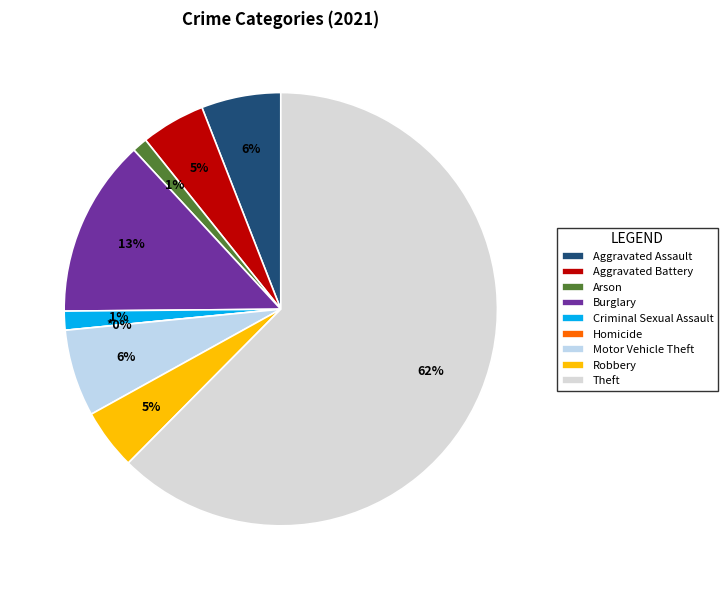

Rank the categories by value from lowest to highest.

Homicide, Arson, Criminal Sexual Assault, Robbery, Aggravated Battery, Aggravated Assault, Motor Vehicle Theft, Burglary, Theft